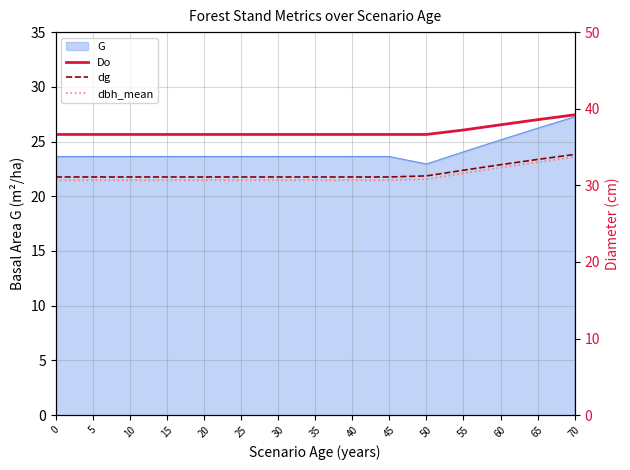

What is the difference between the second highest and minimum values in the Do series?

1.9